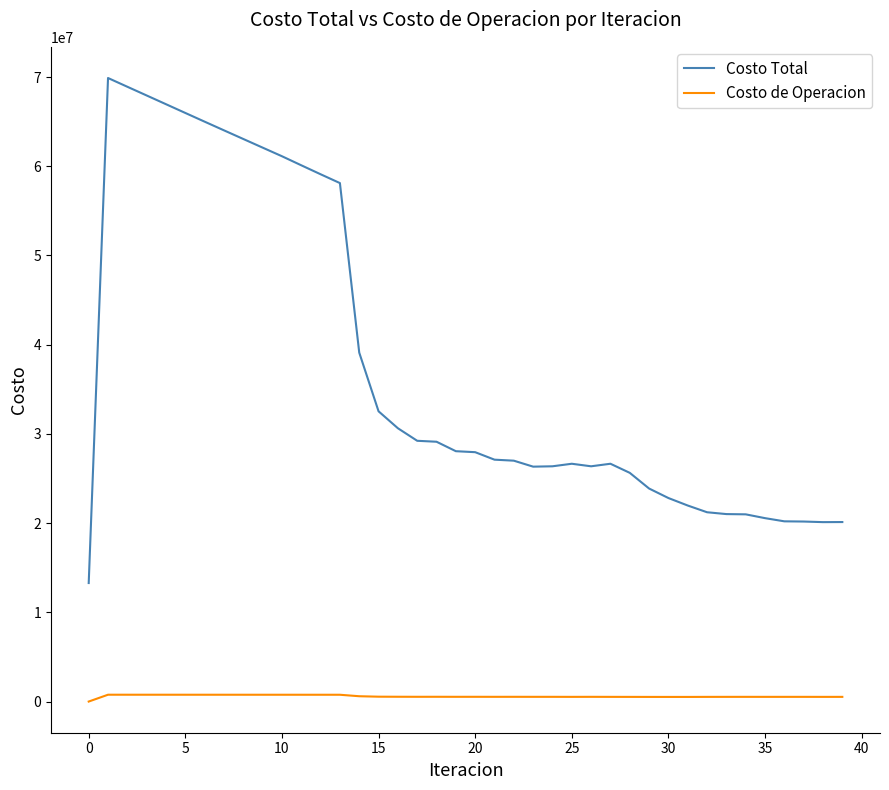

Which series has the widest spread of values?

Costo Total